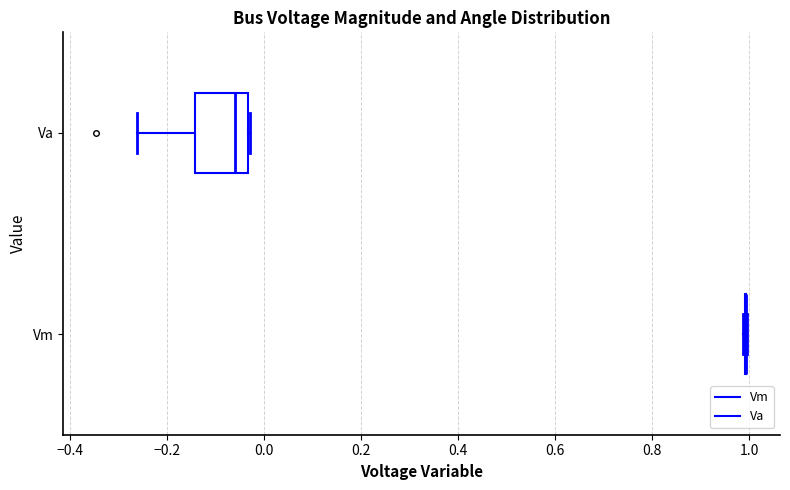

Which box is the widest, from its left edge to its right edge?

Va